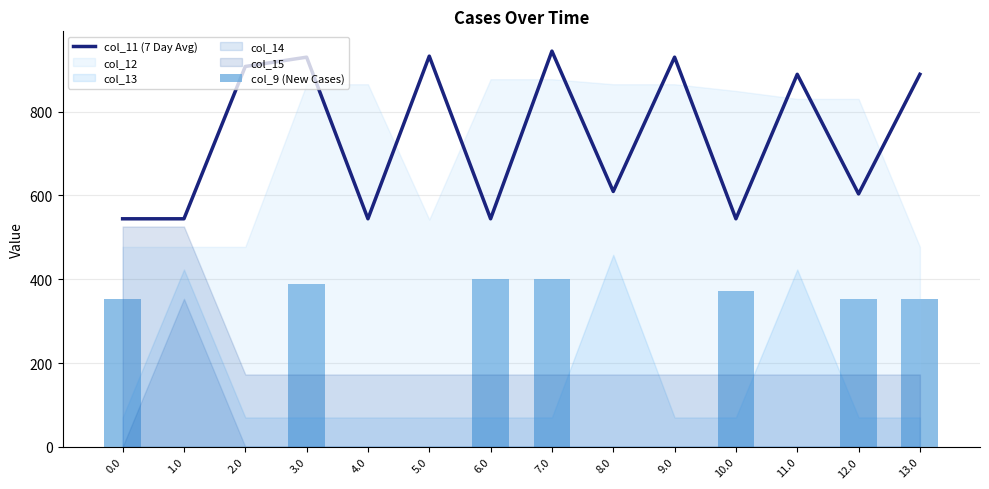

What is the highest value of the col_11 (7 Day Avg) series?

944.3